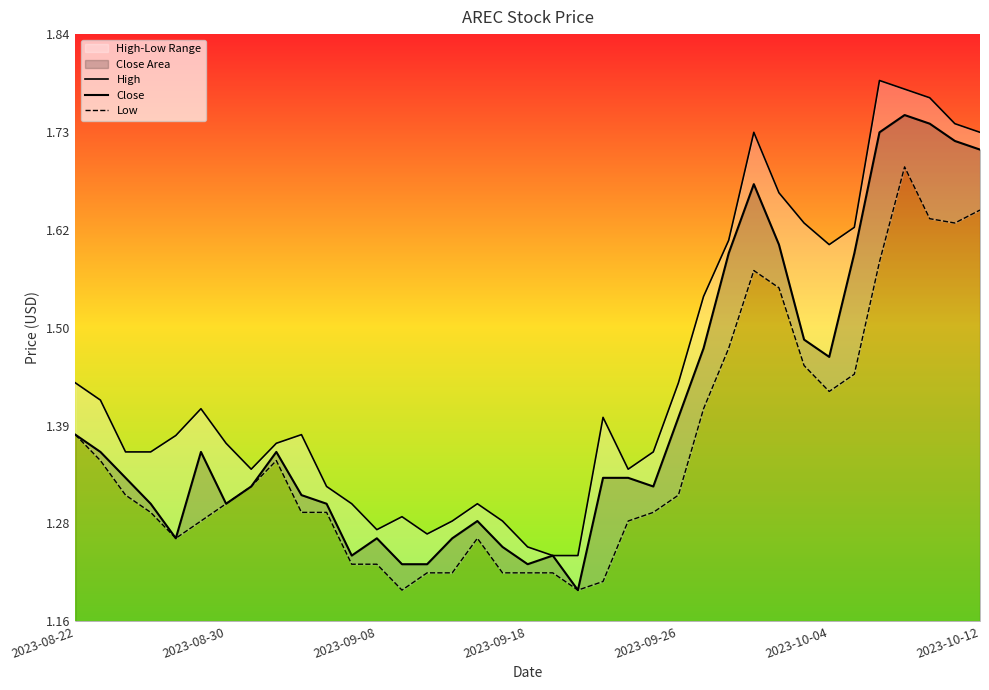

True or false: High has a value of 2.0 at 15.

False